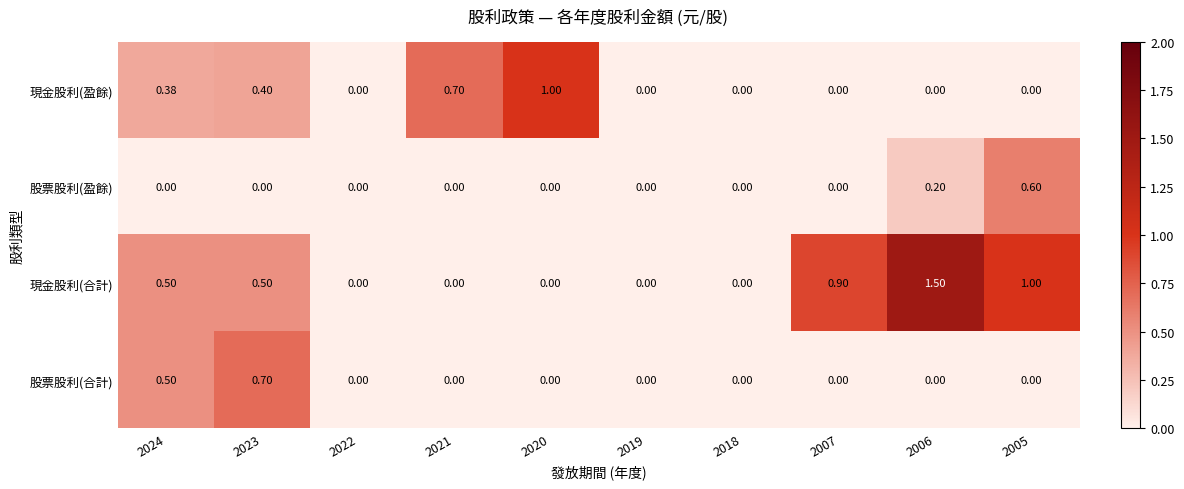

Which series has the largest total across all categories?

現金股利(合計)